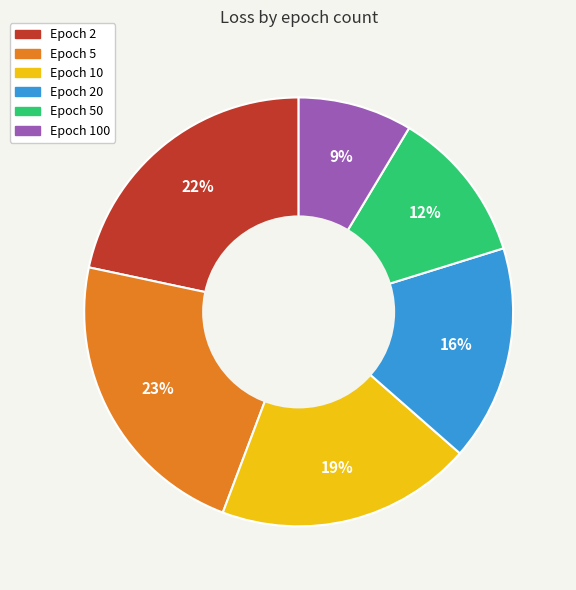

Is there any slice that represents more than half of the pie?

No